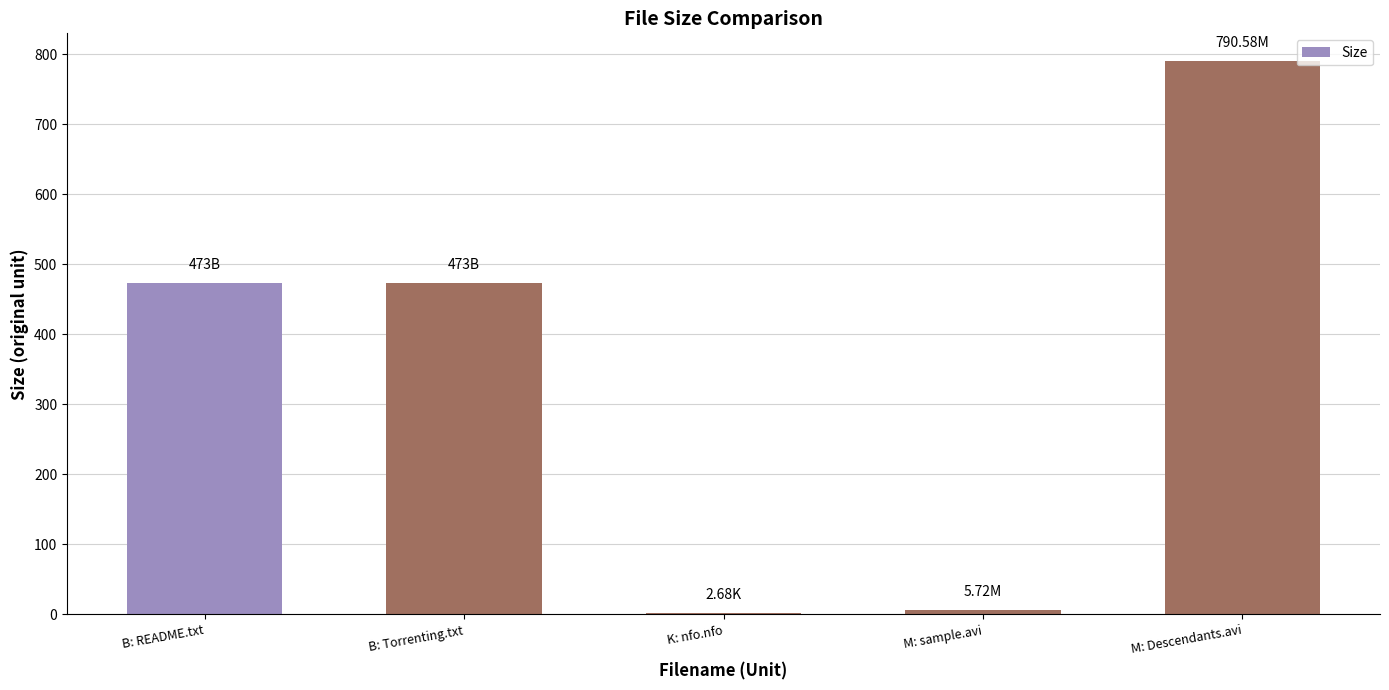

What is the difference between the values at B: README.txt and M: Descendants.avi?

317.6